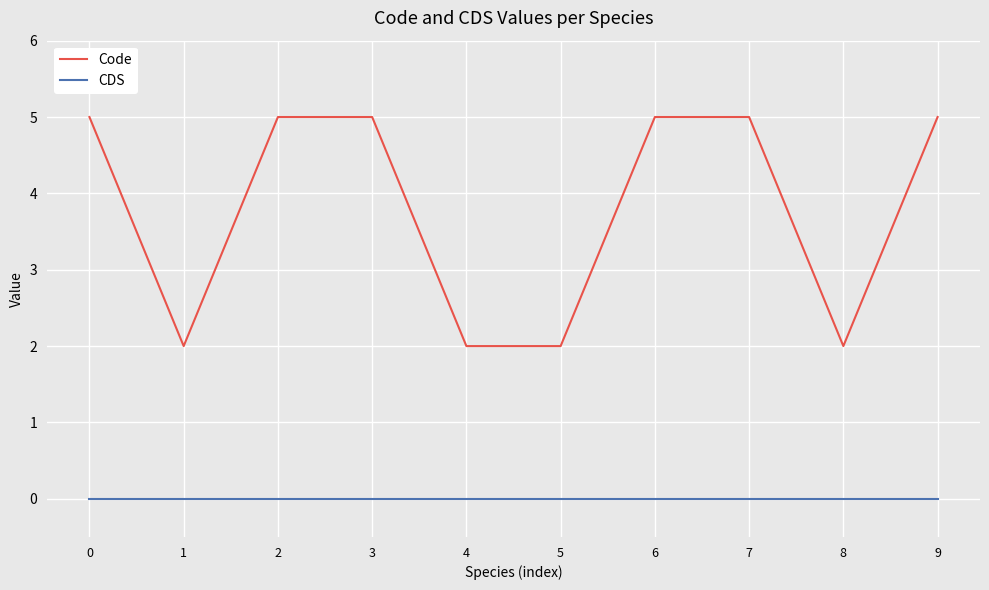

Reading right to left, list all the values displayed in this chart.

Code: 9=5	8=2	7=5	6=5	5=2	4=2	3=5	2=5	1=2	0=5
CDS: 9=0	8=0	7=0	6=0	5=0	4=0	3=0	2=0	1=0	0=0